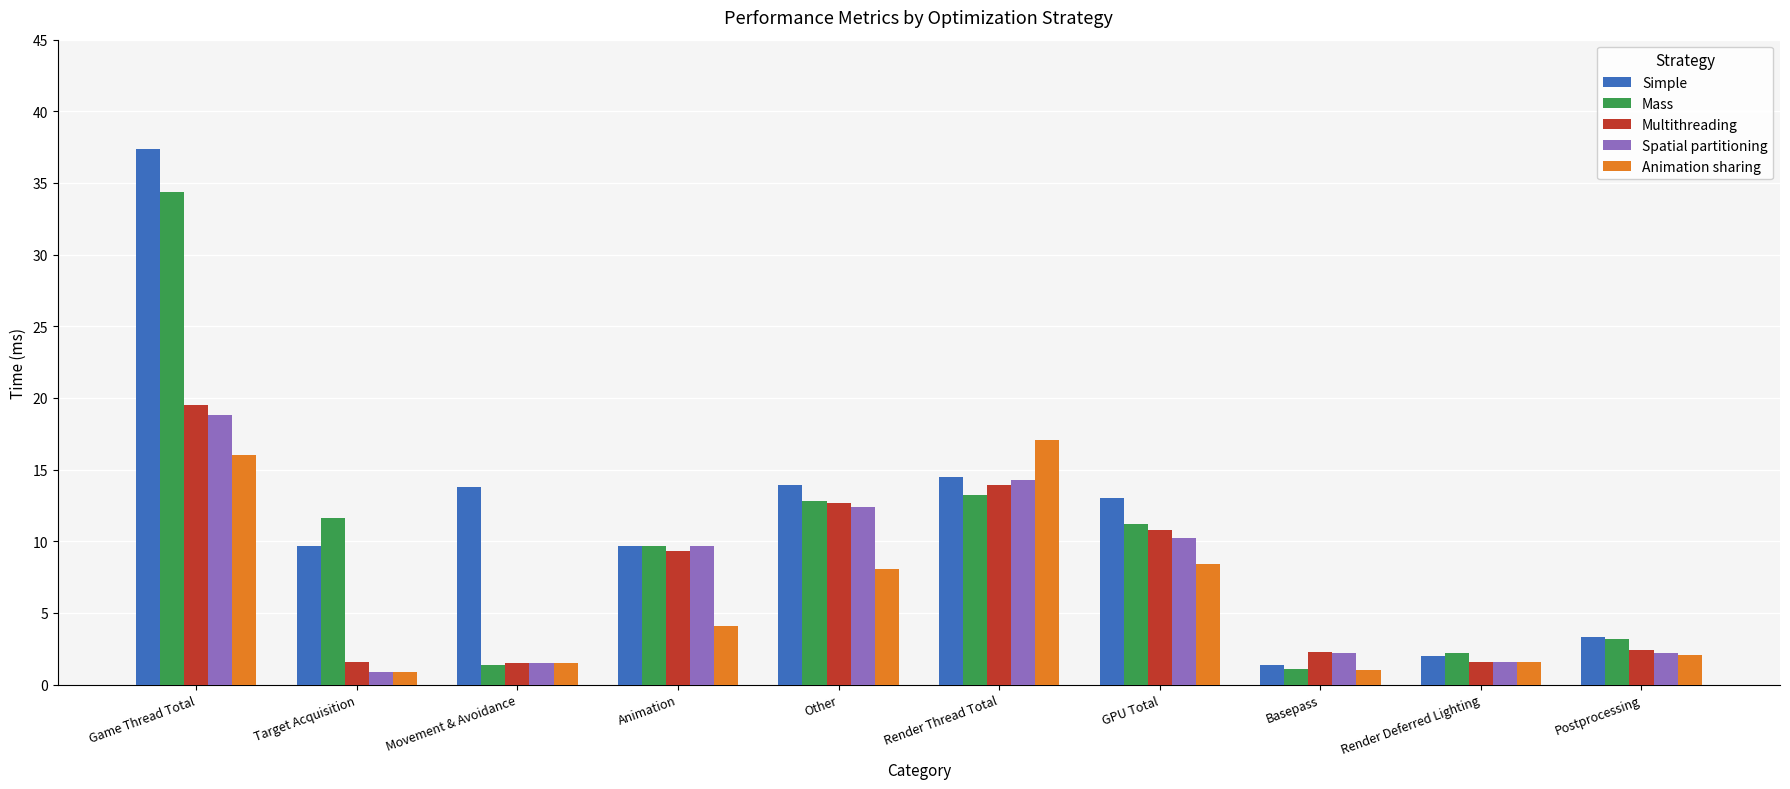

Which label corresponds to the largest value in the chart?

Game Thread Total